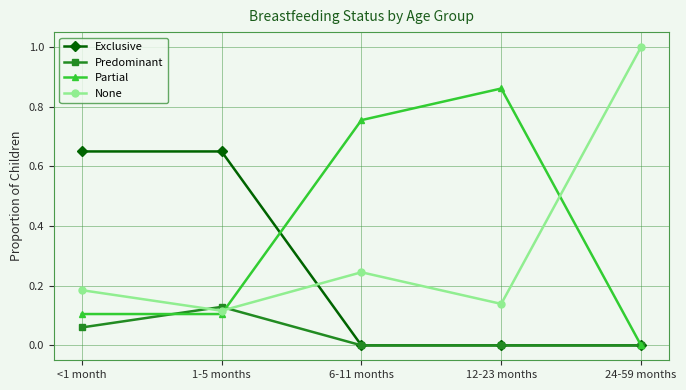

Which series has the largest total across all categories?

Partial